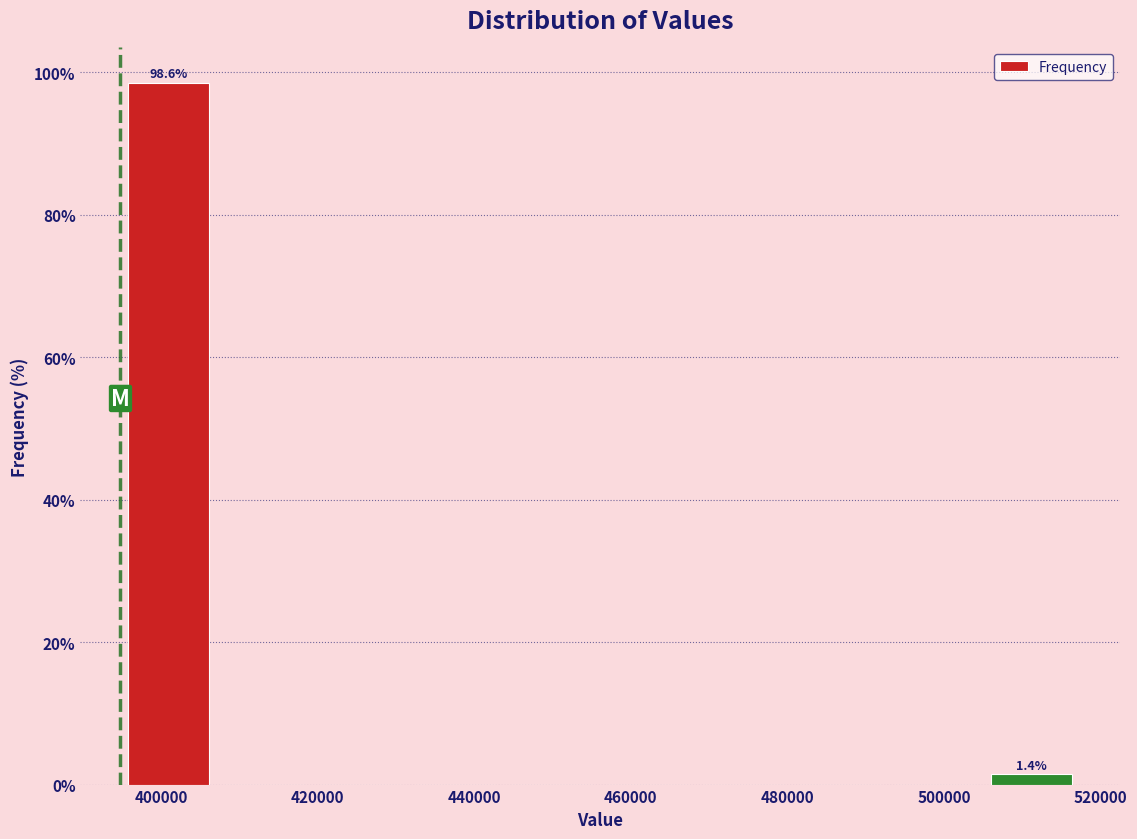

Over which range of the x-axis is the bar tallest?

394000 to 408000